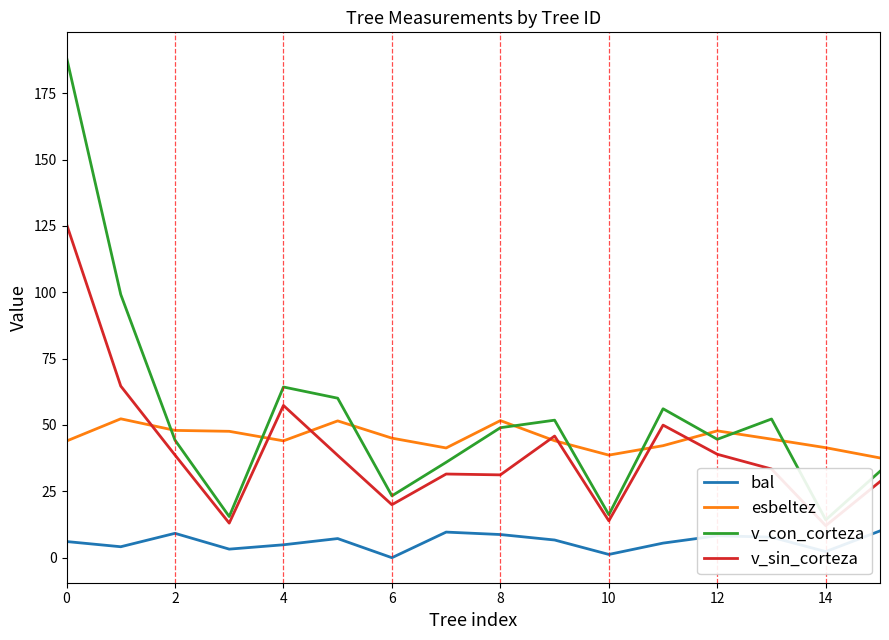

What is the difference between the highest and lowest values at 0?

182.4